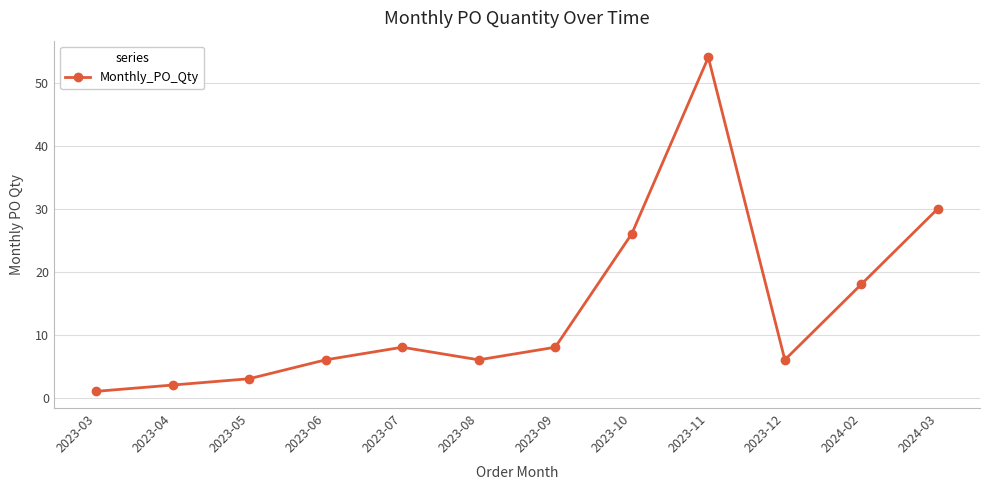

What is the sum of all values?

168